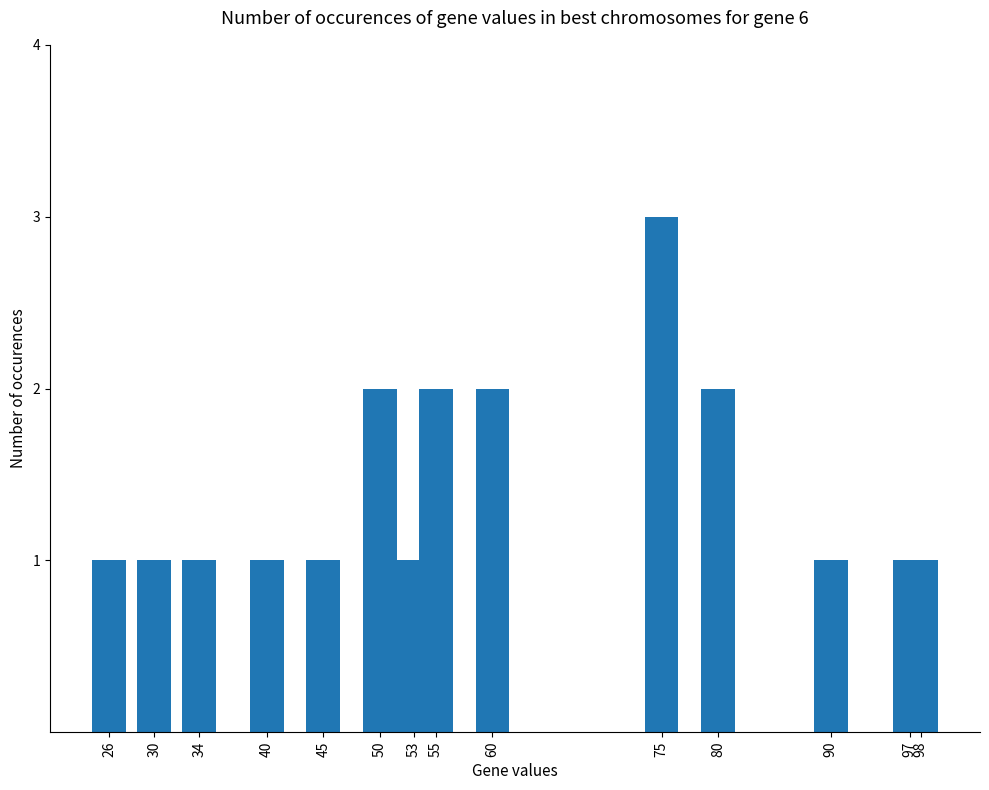

Between 90 and 80, which is larger?

80